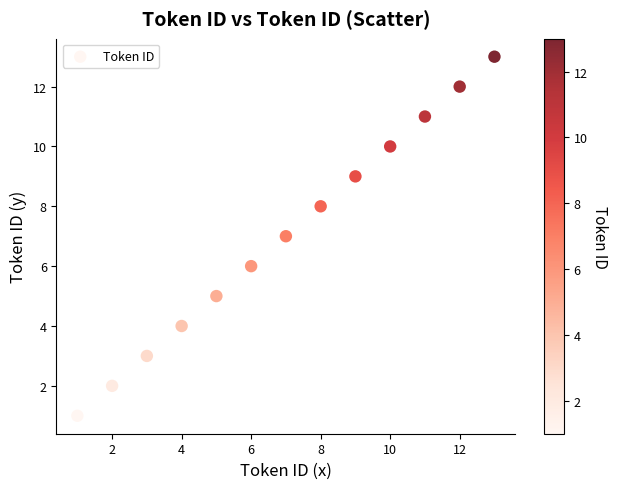

What is the range of Y values (max minus min)?

12